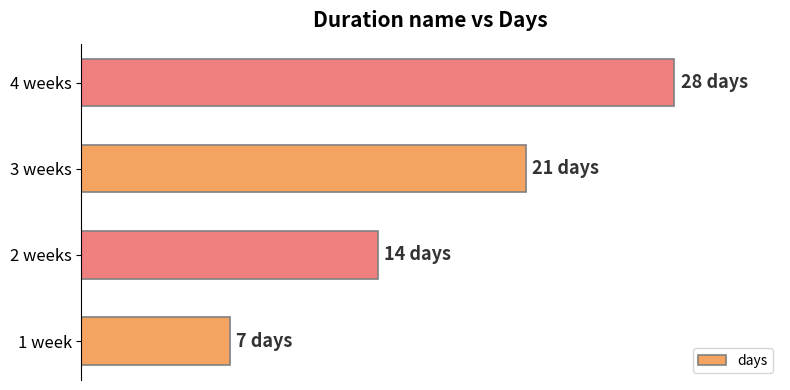

Where is the data nearest to the value 17?

2 weeks